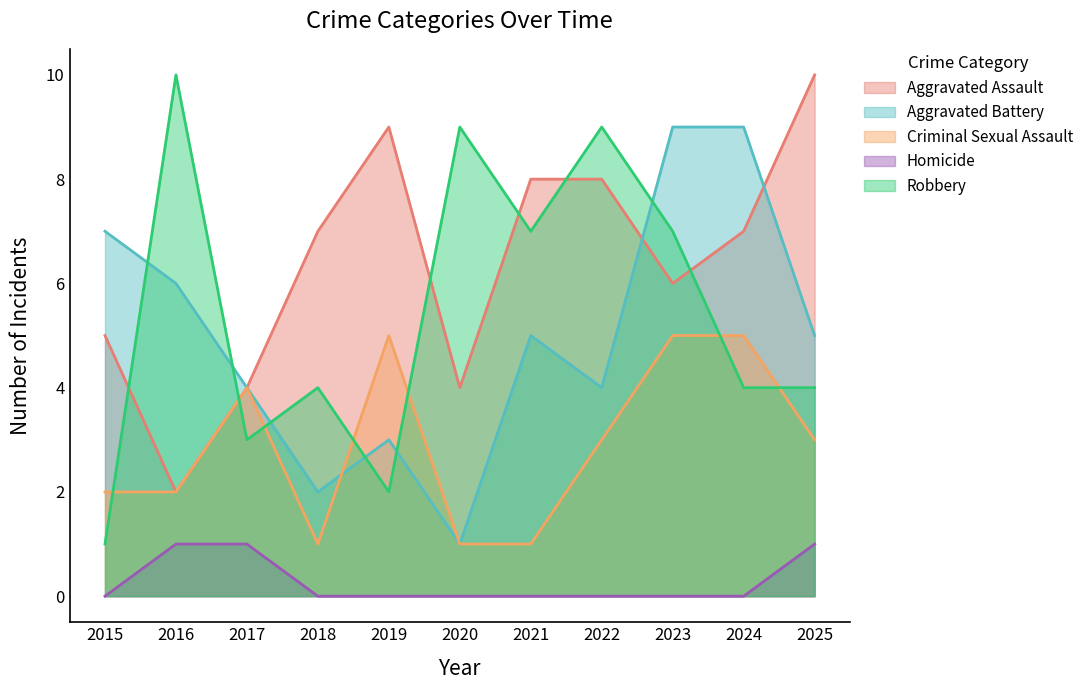

At which category is the sum across all series the highest?

2023